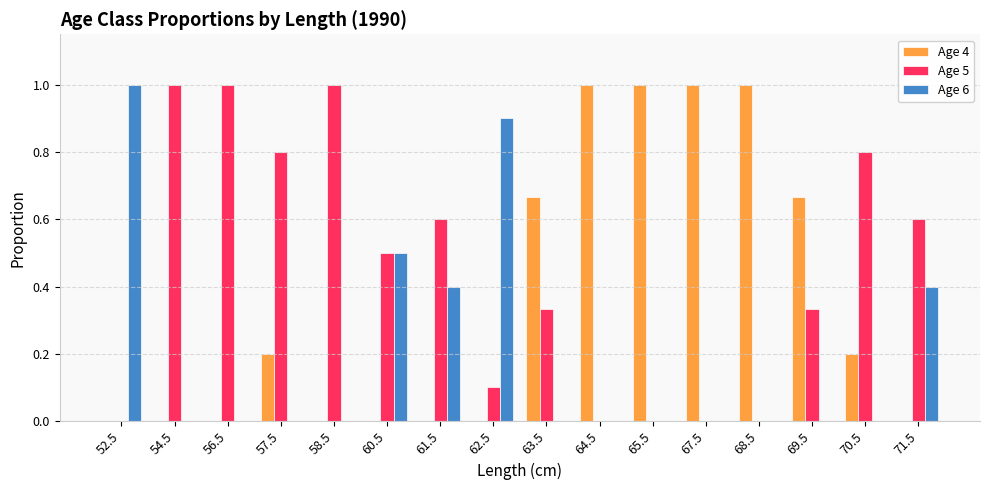

True or false: Age 4 has a value of 0.4 at 52.5.

False